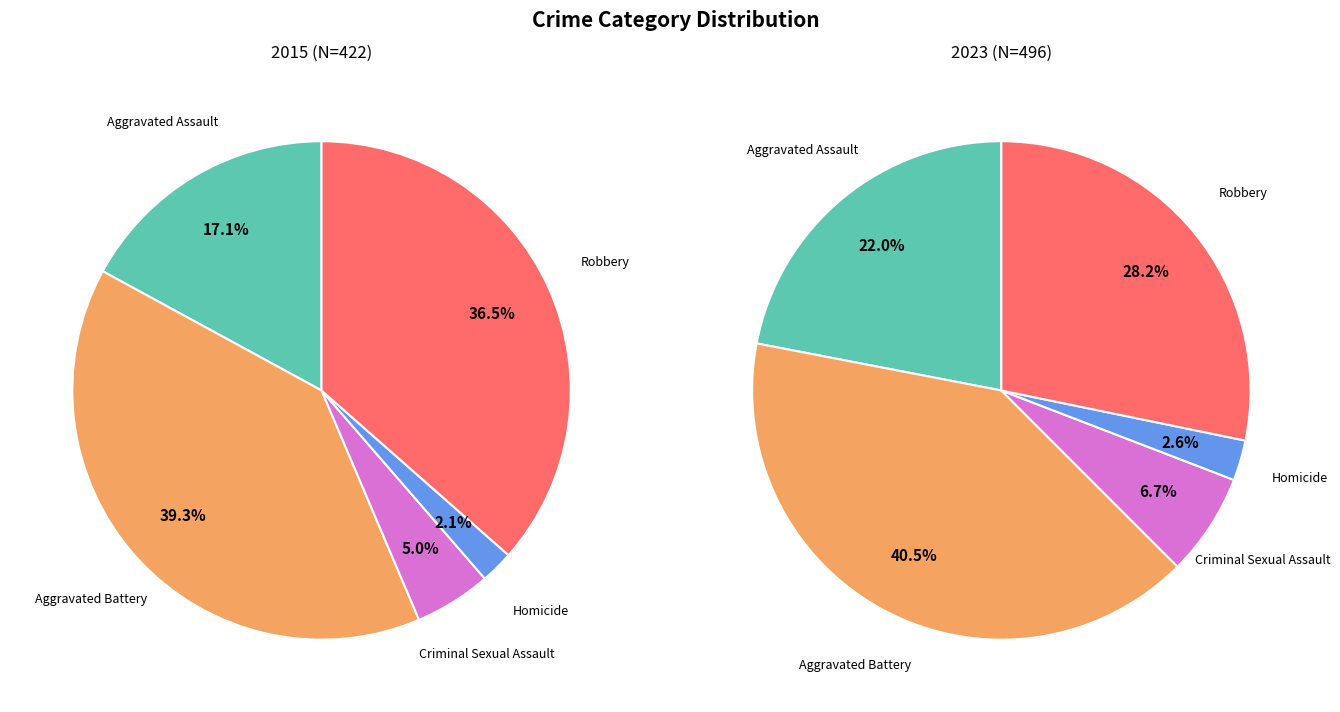

What portion of the pie excludes Robbery?

63.5%